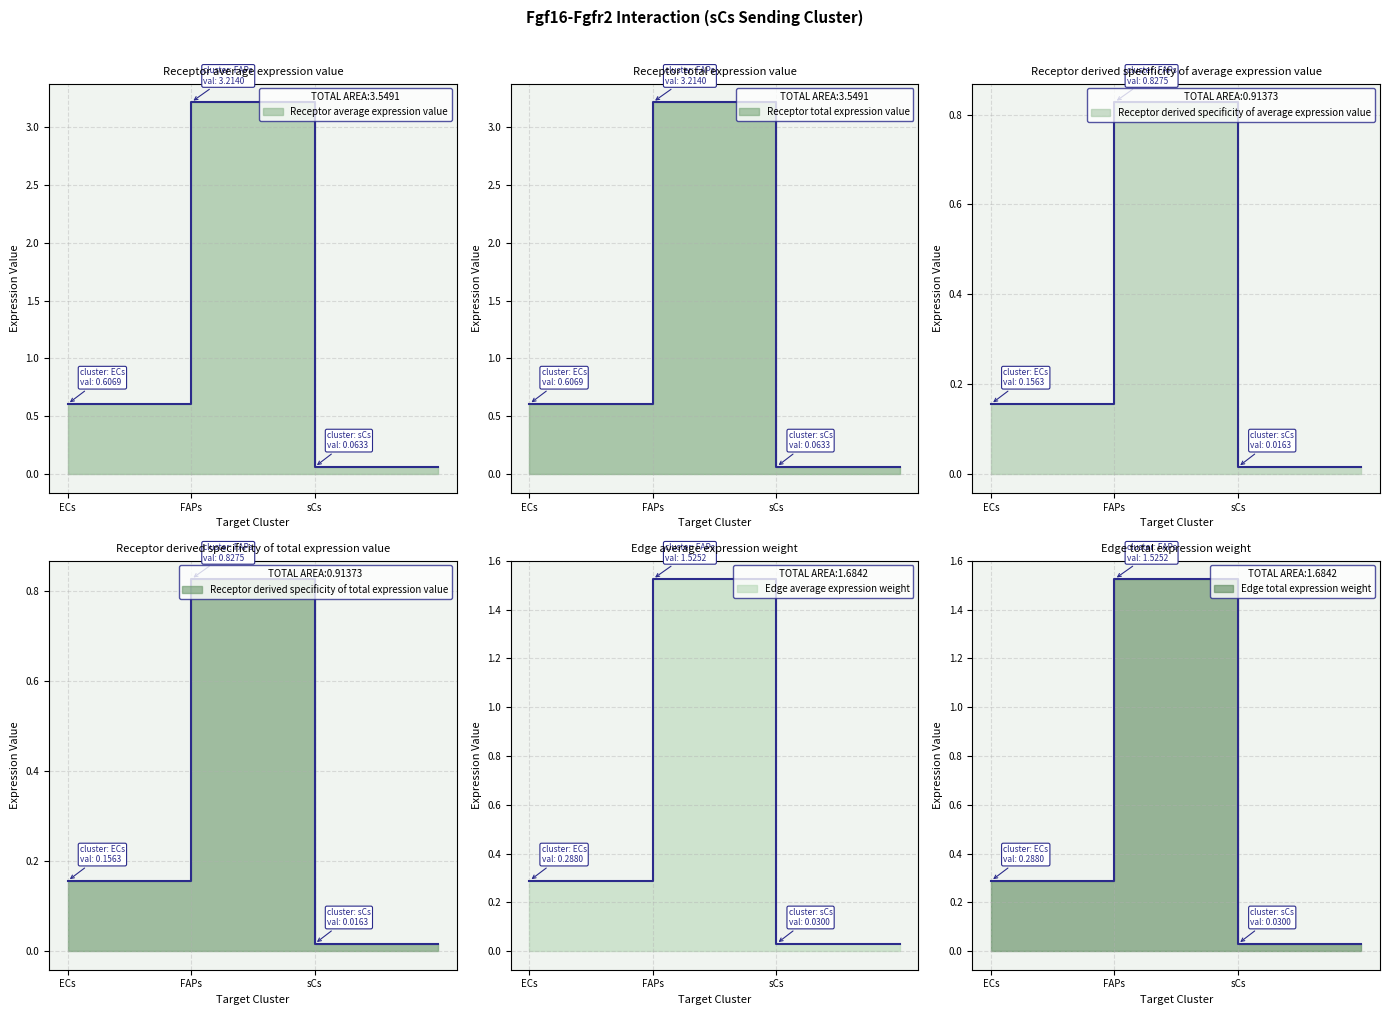

Reading left to right, extract all data points from this chart.

Receptor average expression value: ECs=0.6	FAPs=3.2	sCs=0.1
Receptor total expression value: ECs=0.6	FAPs=3.2	sCs=0.1
Receptor derived specificity of average expression value: ECs=0.2	FAPs=0.8	sCs=0.0
Receptor derived specificity of total expression value: ECs=0.2	FAPs=0.8	sCs=0.0
Edge average expression weight: ECs=0.3	FAPs=1.5	sCs=0.0
Edge total expression weight: ECs=0.3	FAPs=1.5	sCs=0.0